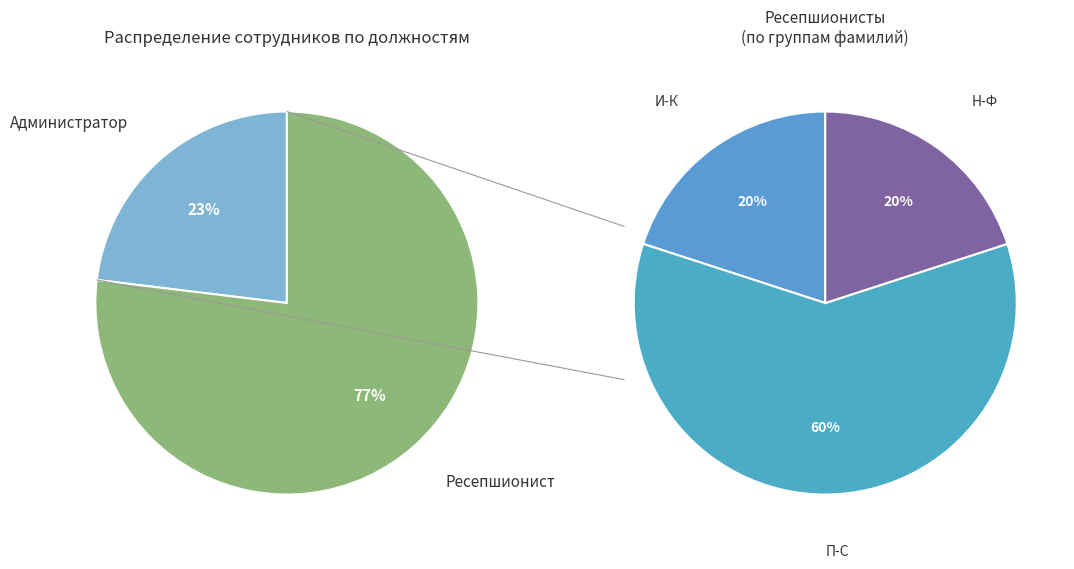

Is Ресепшионист the majority of the pie?

Yes